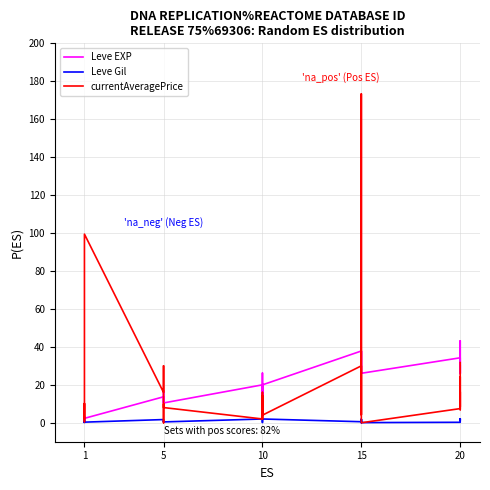

Which has a higher value, 20 or 15?

20